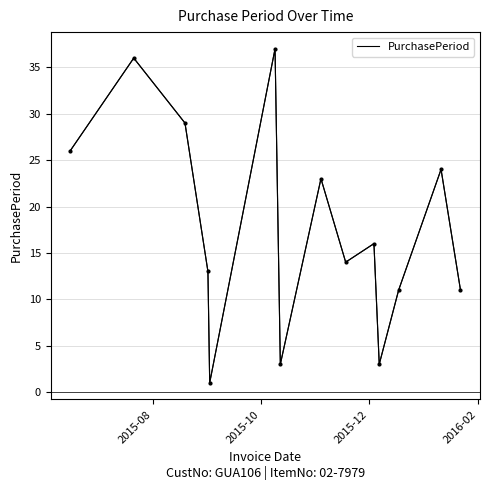

How many interior local peaks (higher than both neighbors) does the data have?

5